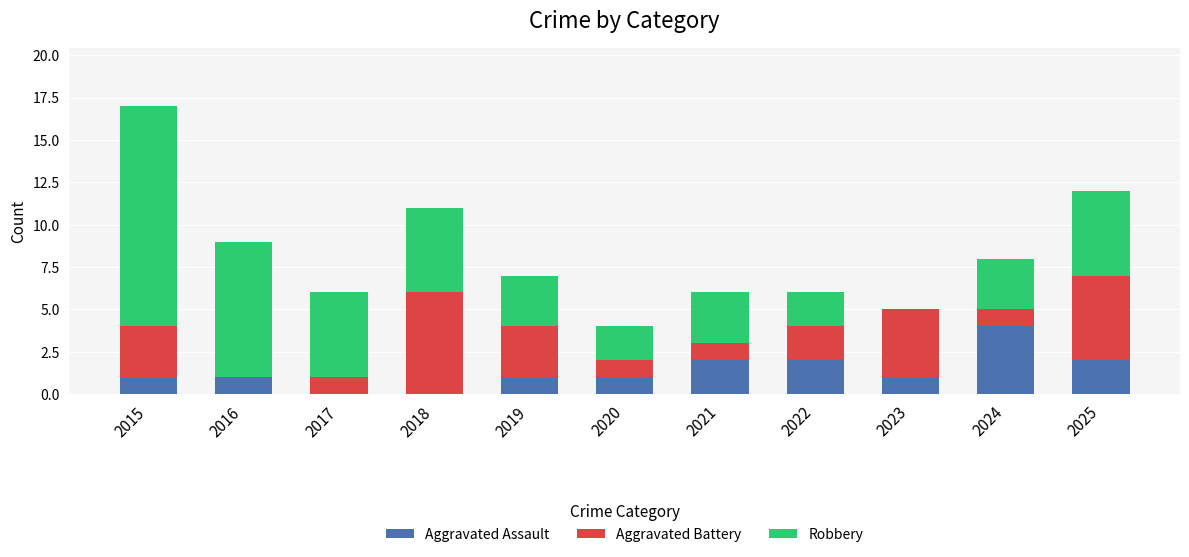

What is the sum of all Aggravated Assault values?

15